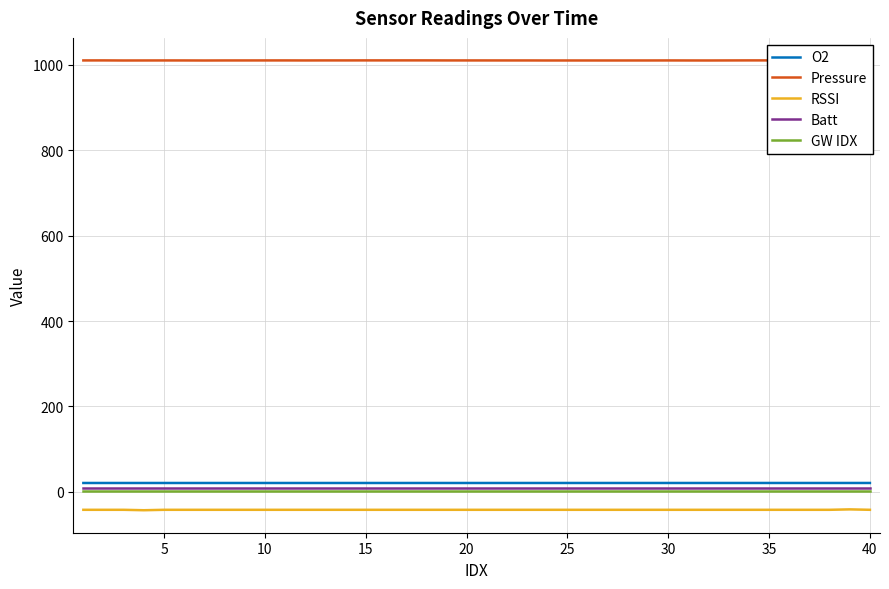

Which series has the largest total across all categories?

Pressure